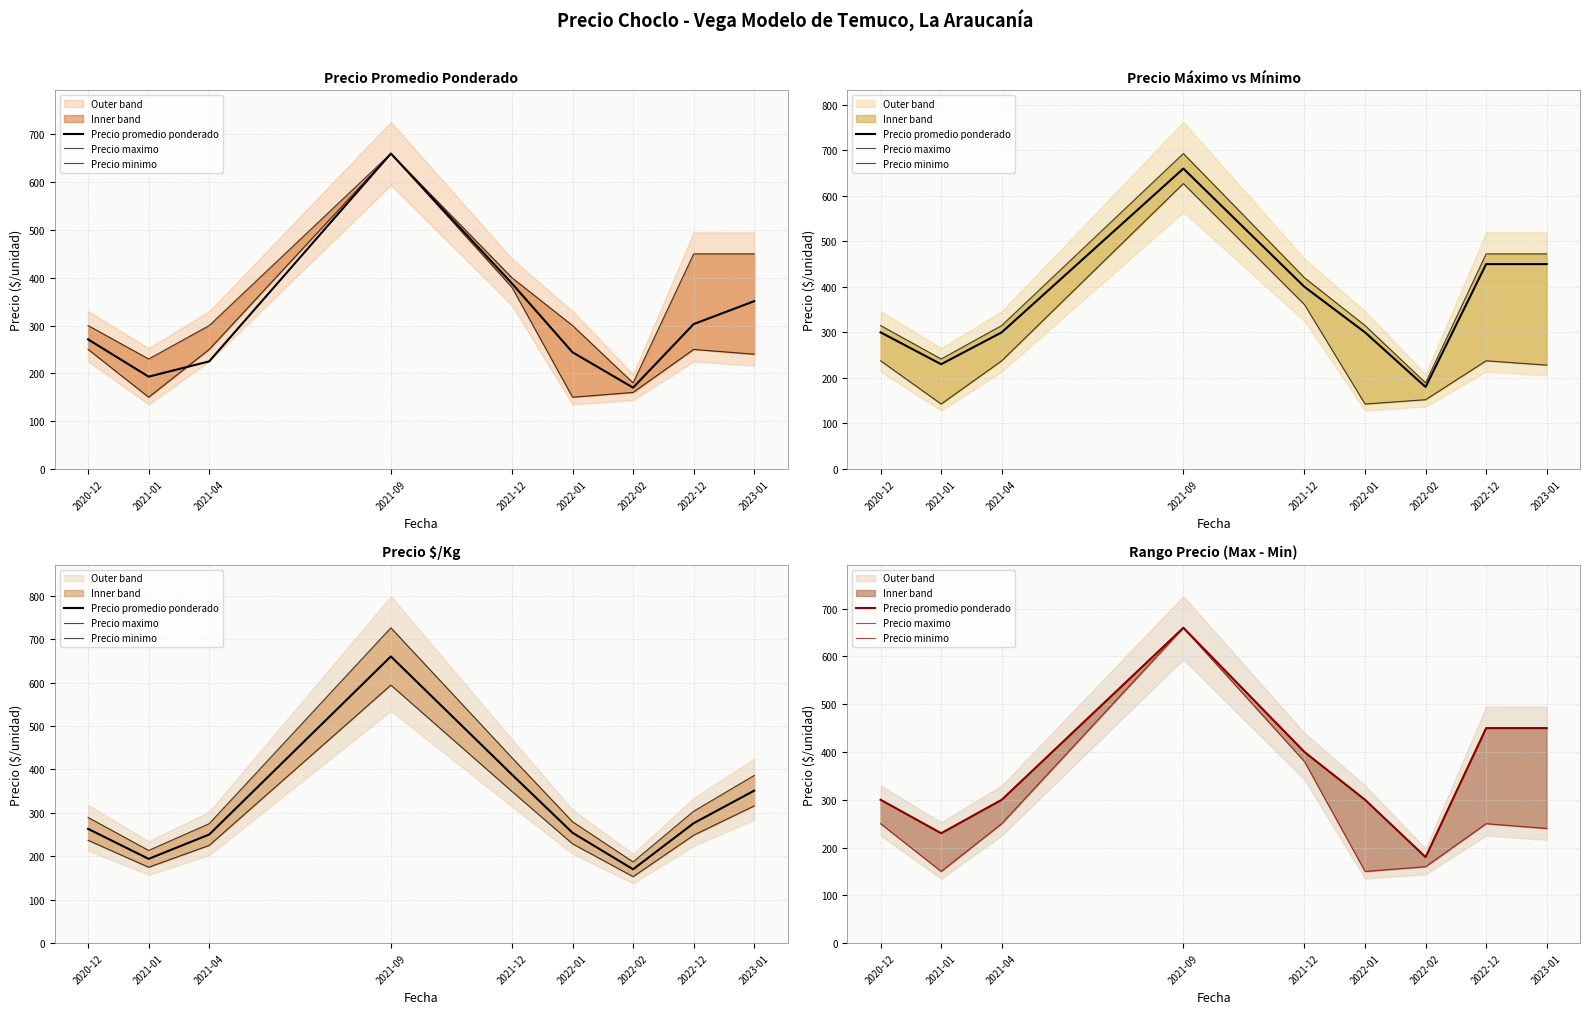

At which category does Precio promedio ponderado reach its first local peak?

2021-09